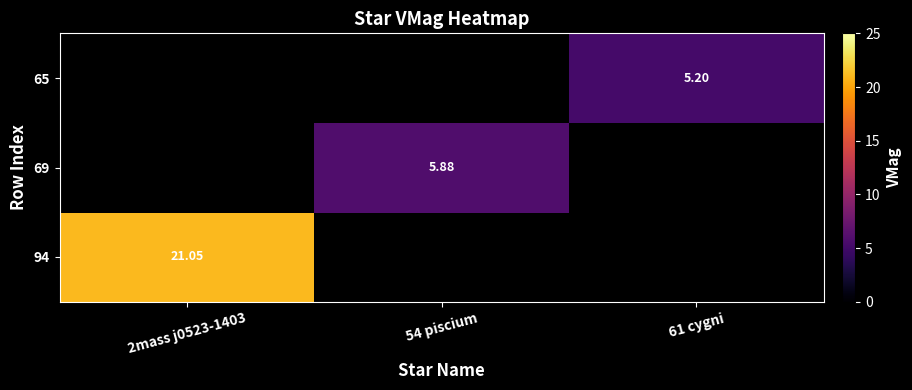

List the series in order of their peak value, lowest first.

94, 69, 65